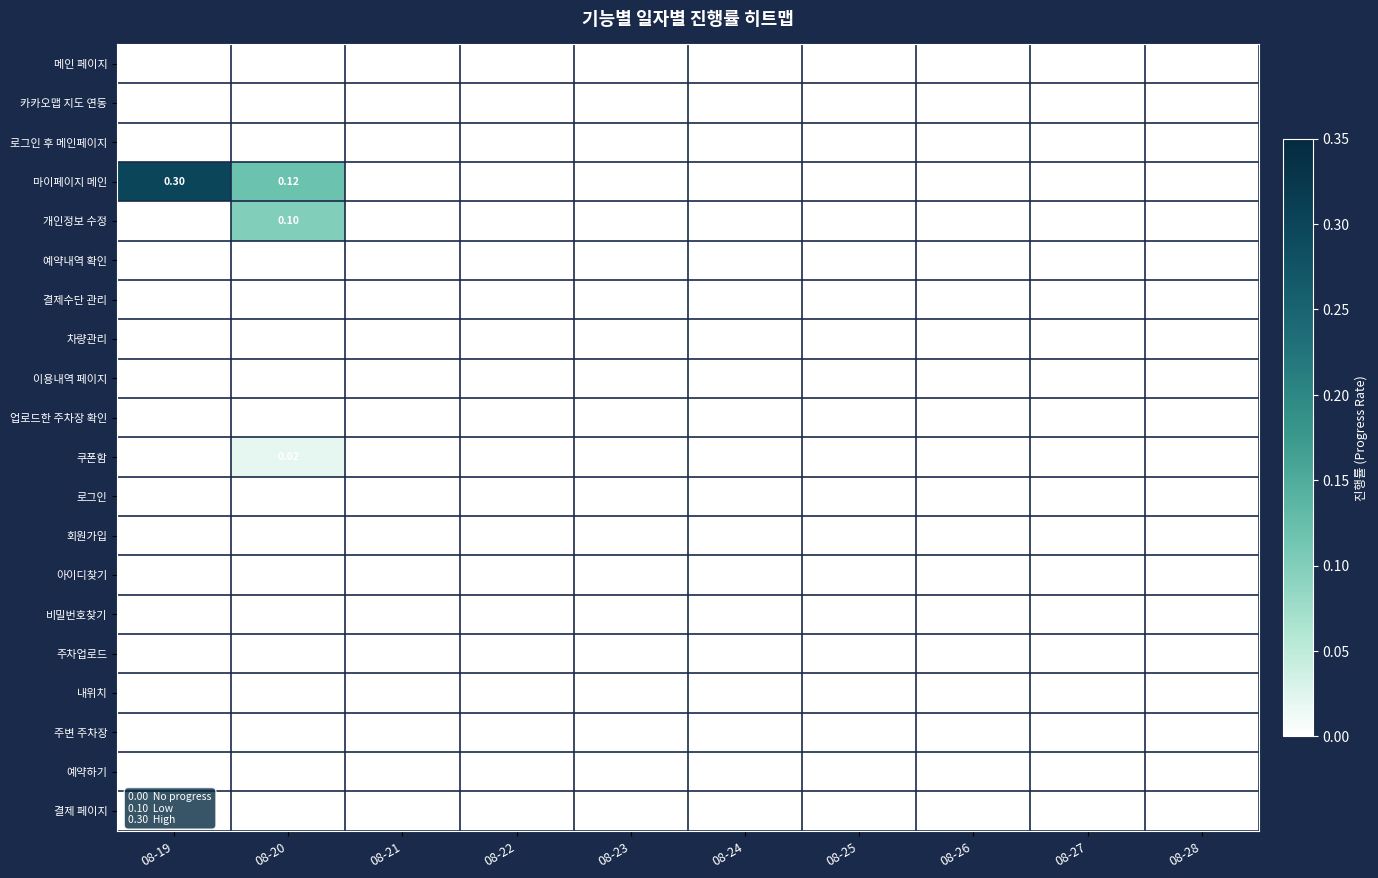

At which label is 주변 주차장 closest to 0?

08-19